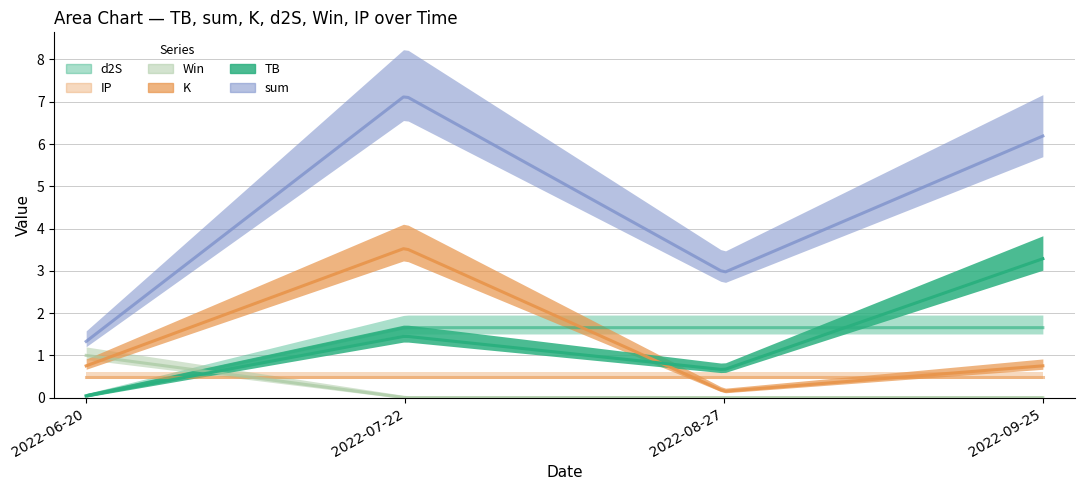

Reading right to left, what are all the values shown in this chart?

TB: 3.3	0.7	1.5	0.0
sum: 6.2	3.0	7.1	1.3
K: 0.8	0.1	3.5	0.8
d2S: 1.7	1.7	1.7	0.0
Win: 0.0	0.0	0.0	1.0
IP: 0.5	0.5	0.5	0.5